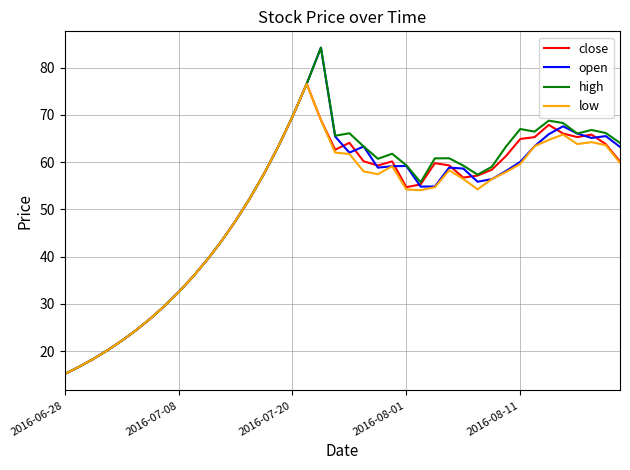

What is the average value of the low series?

50.2